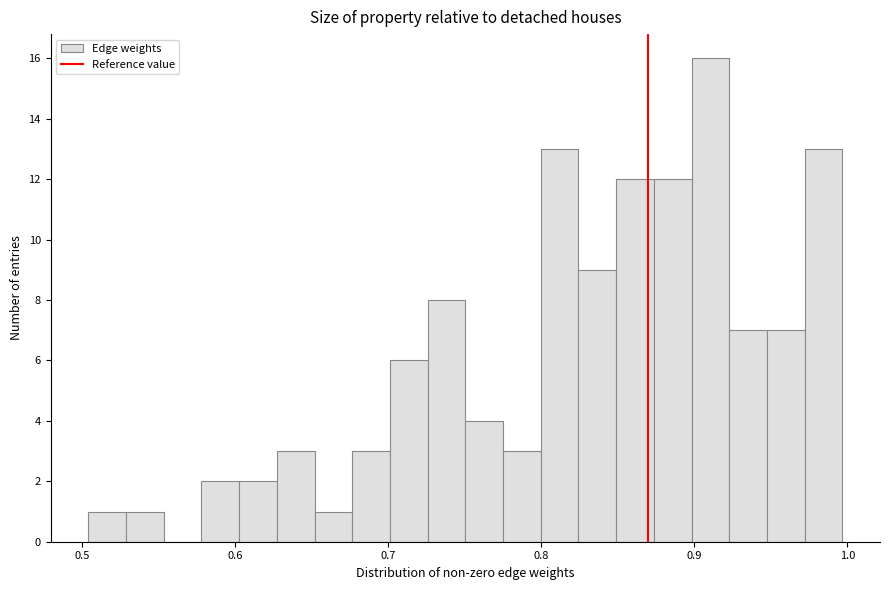

Around what value on the x-axis is the tallest bar? Give the approximate position of its centre, as read against the axis.

0.91